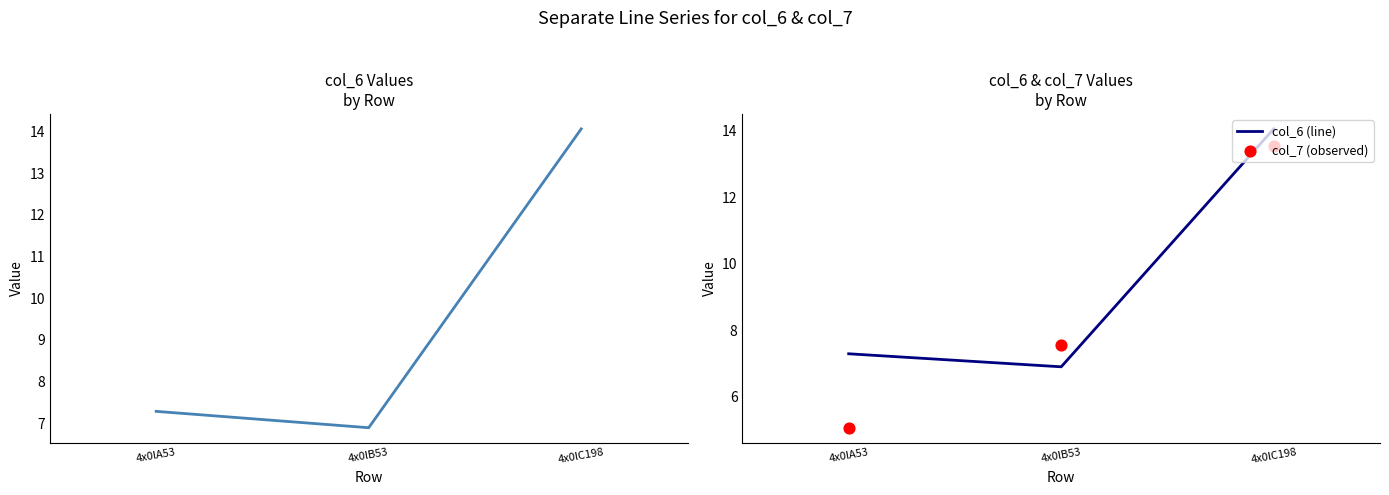

At which category is the sum across all series the highest?

4x0lC198